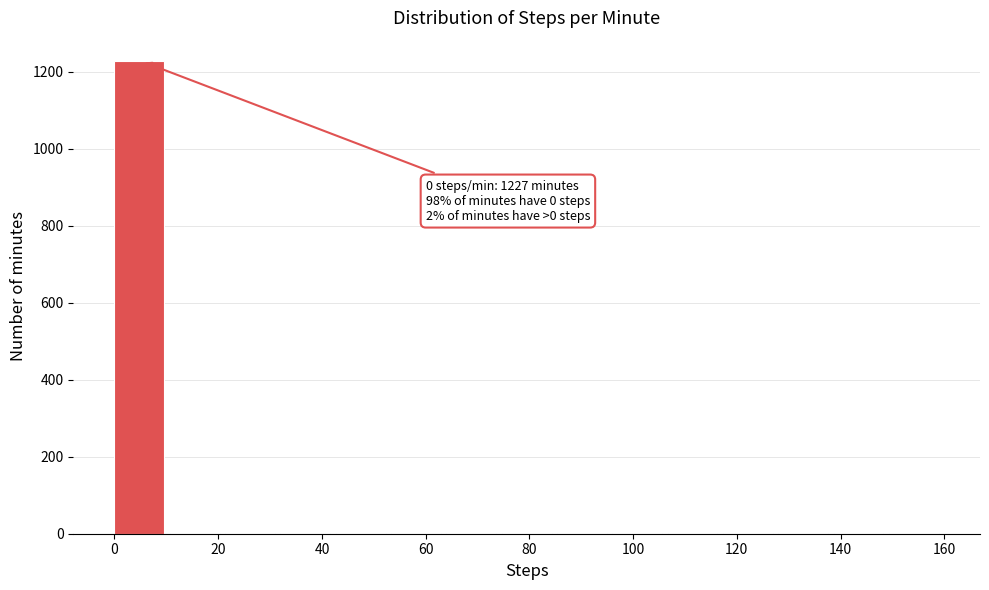

Which range on the x-axis has the tallest bar?

0 to 10